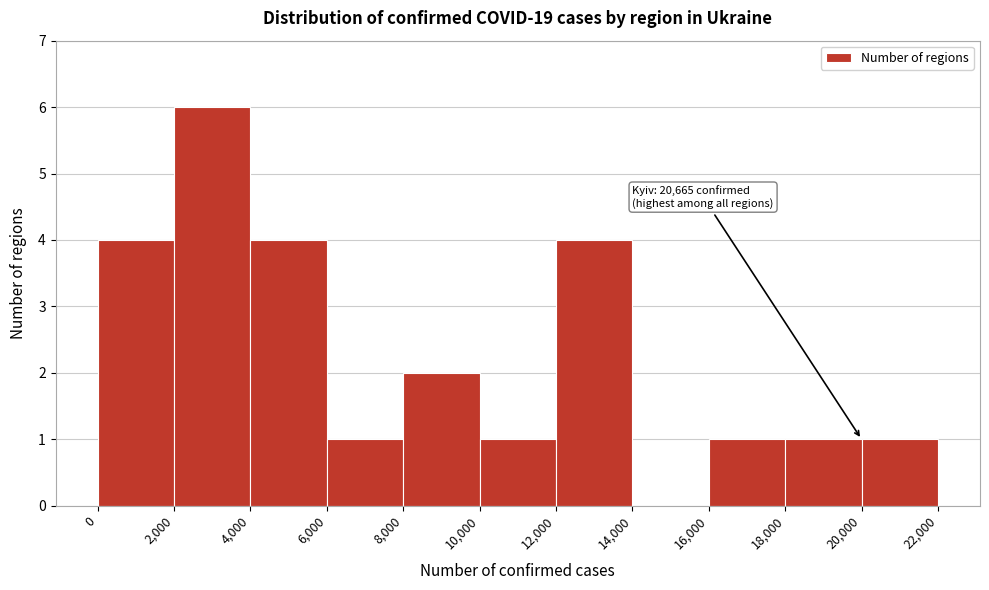

Over which range of the x-axis is the bar tallest?

2,000 to 4,000